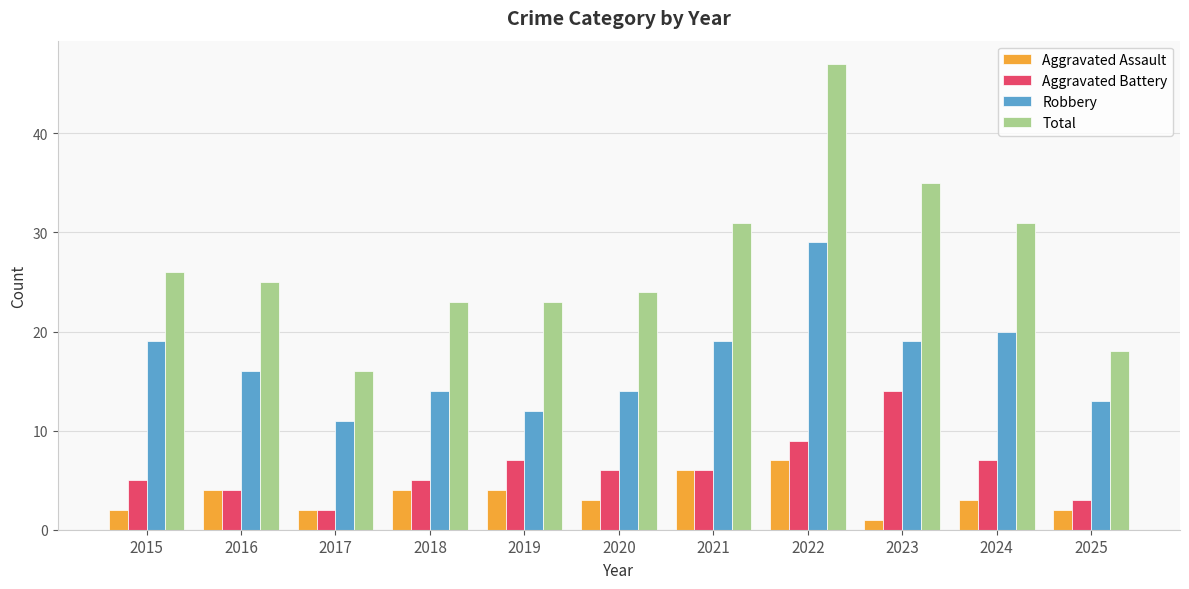

At which category is the sum across all series the highest?

2022